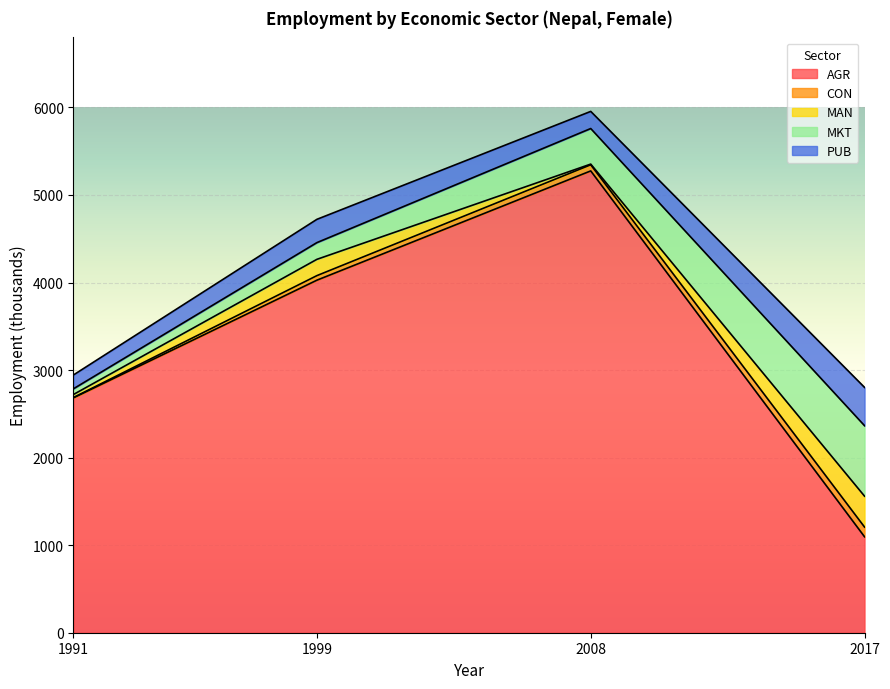

True or false: eco_aggregate_agr and eco_aggregate_mkt cross at least once.

False